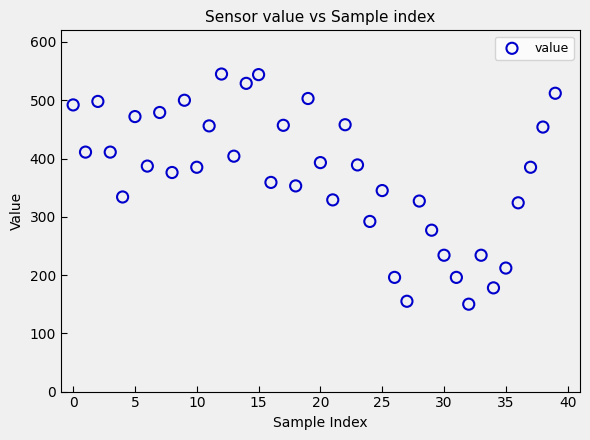

What is the range of Y values (max minus min)?

395